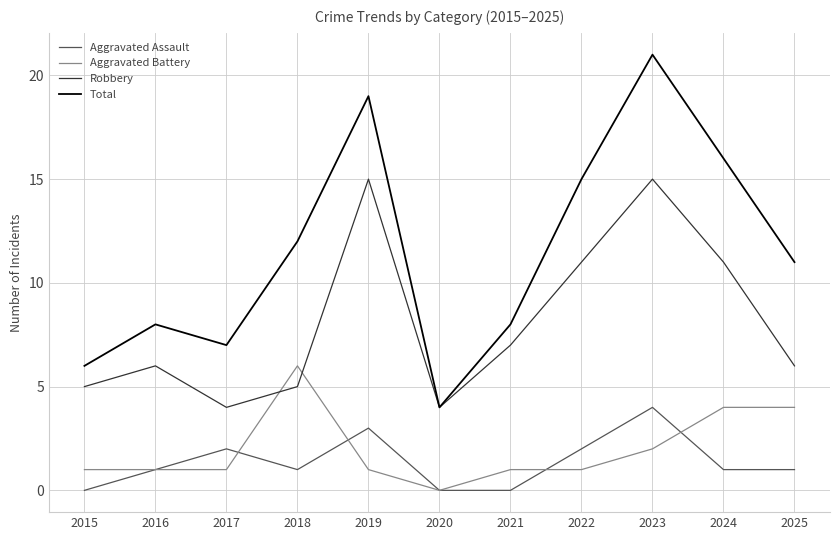

List the series in order of their peak value, highest first.

Total, Robbery, Aggravated Battery, Aggravated Assault